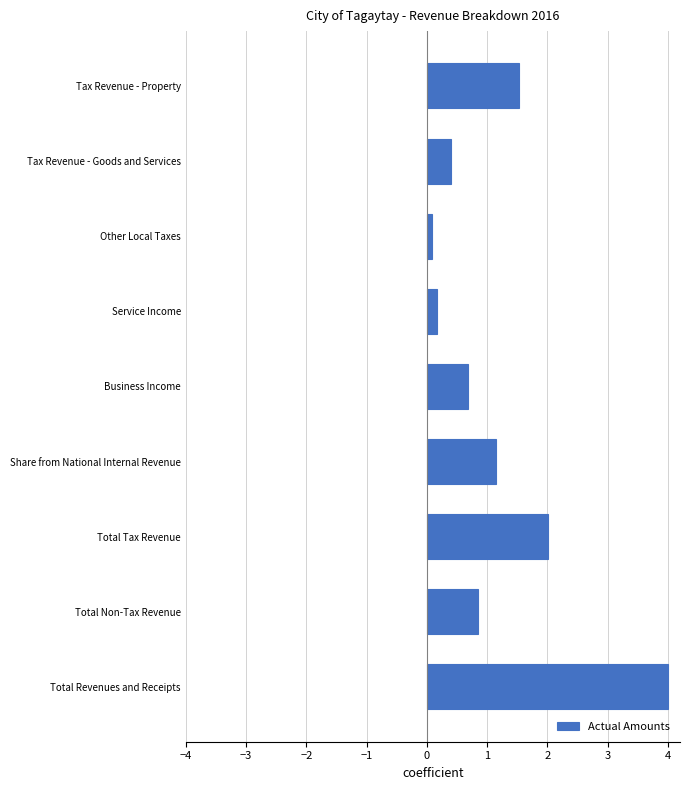

Rank the categories by value from lowest to highest.

Other Local Taxes, Service Income, Tax Revenue - Goods and Services, Business Income, Total Non-Tax Revenue, Share from National Internal Revenue, Tax Revenue - Property, Total Tax Revenue, Total Revenues and Receipts